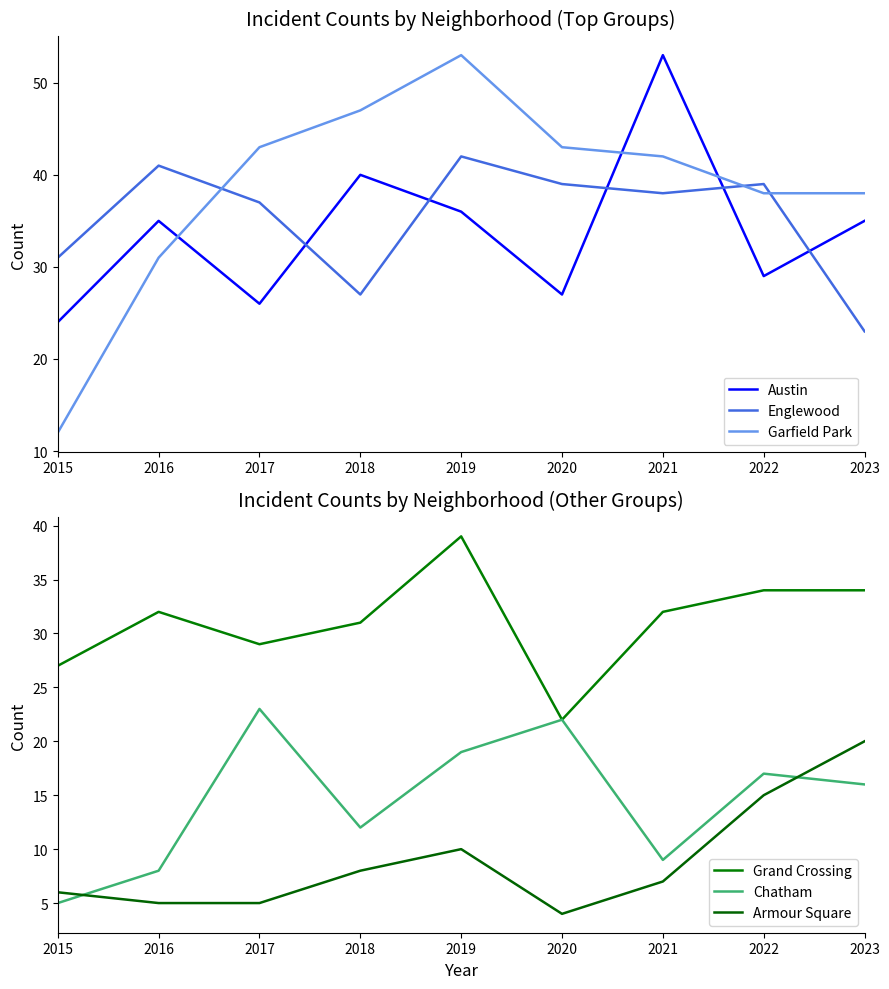

At which category is the sum across all series the highest?

2019